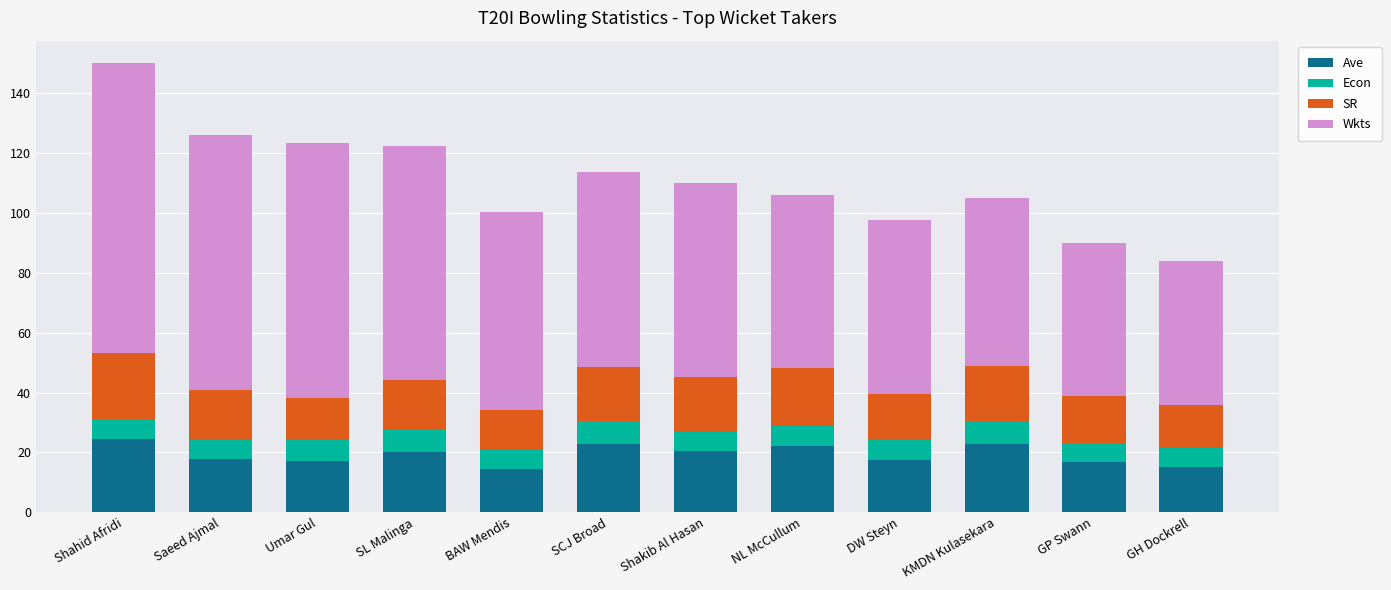

Count the number of data series in this chart.

4